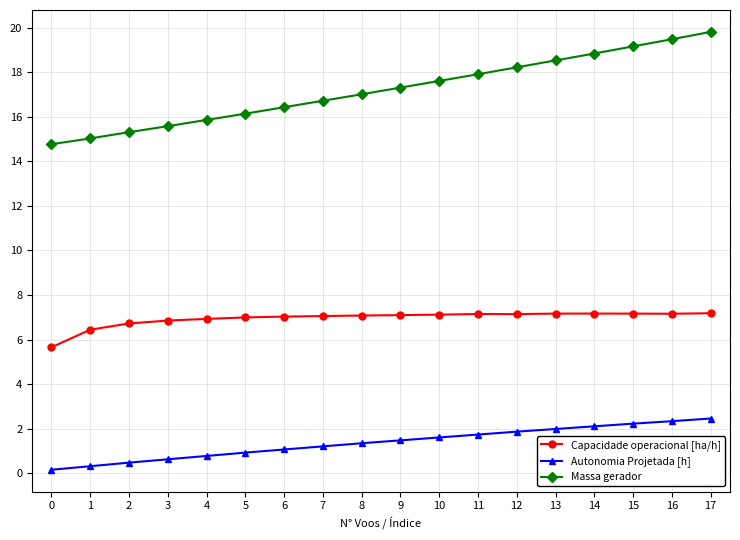

Count the number of categories in the chart.

18